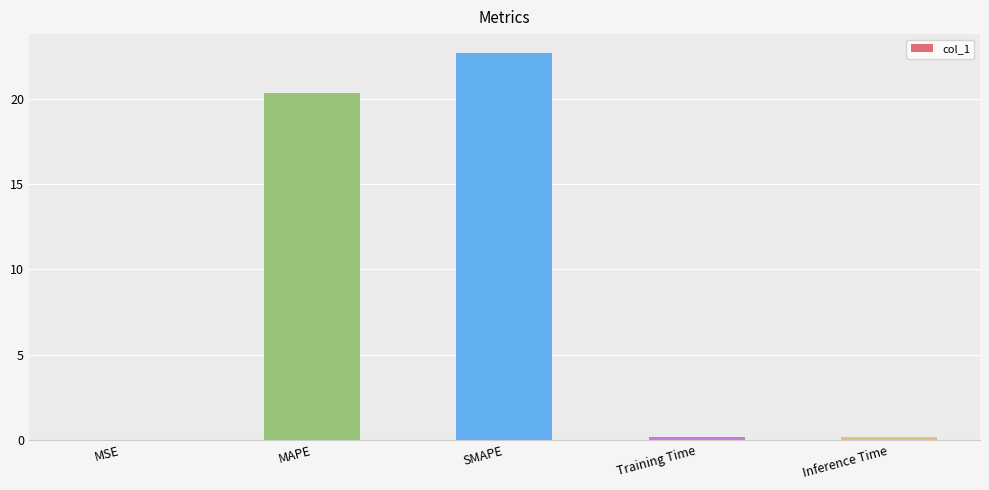

What is the greatest value displayed?

22.6